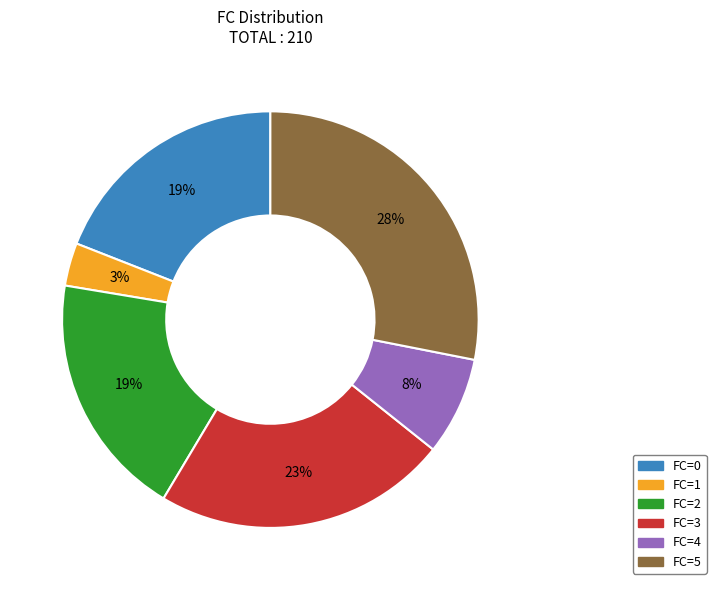

To the nearest percent, what is the average slice percentage?

17%